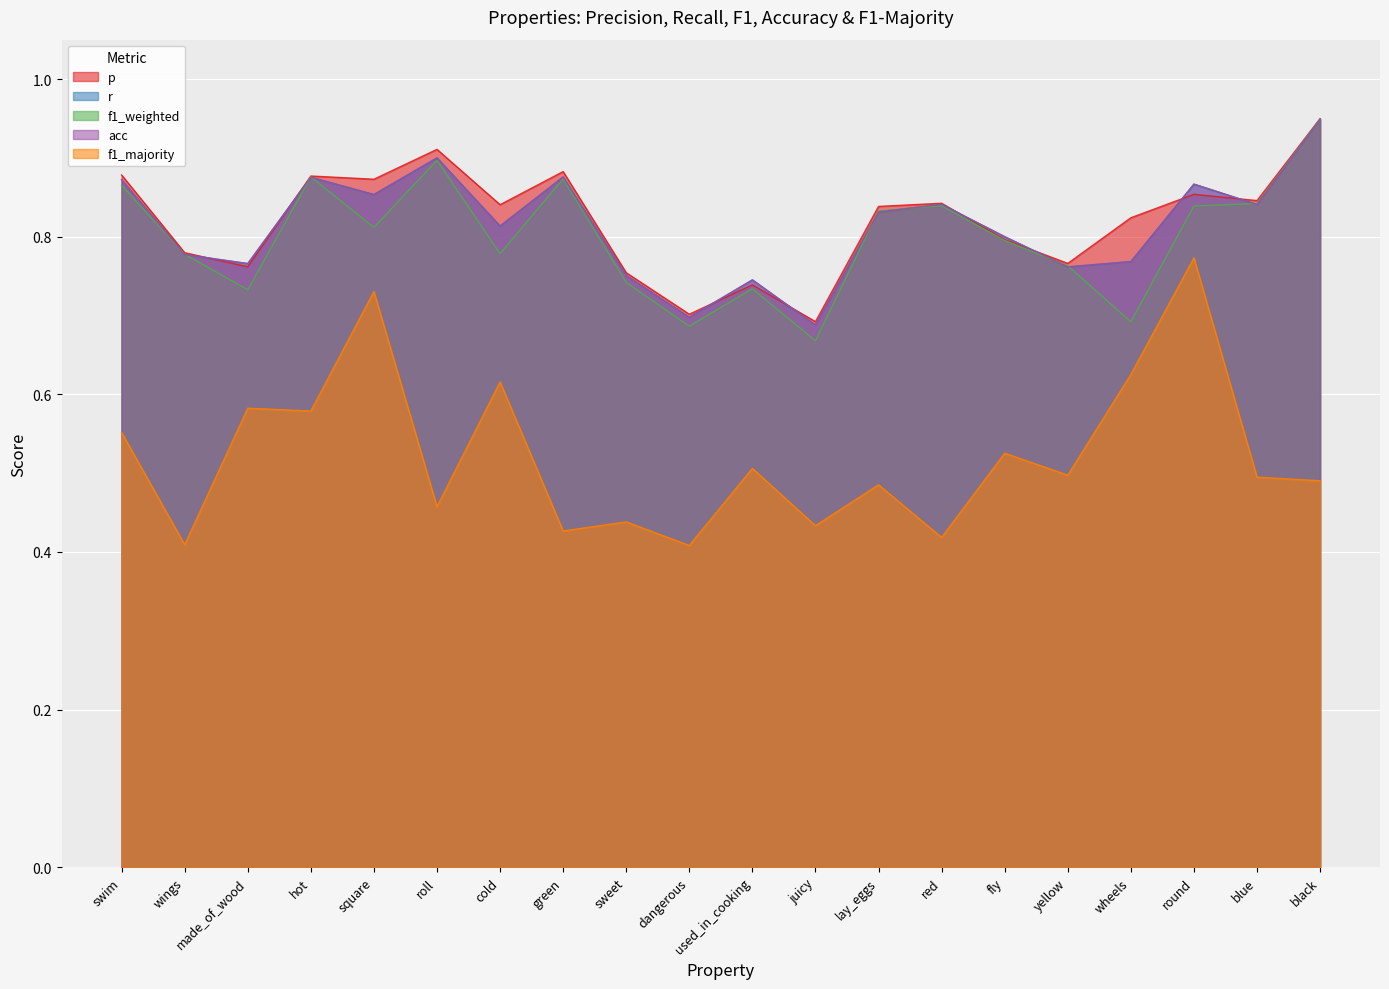

What is the minimum value shown in the chart?

0.4